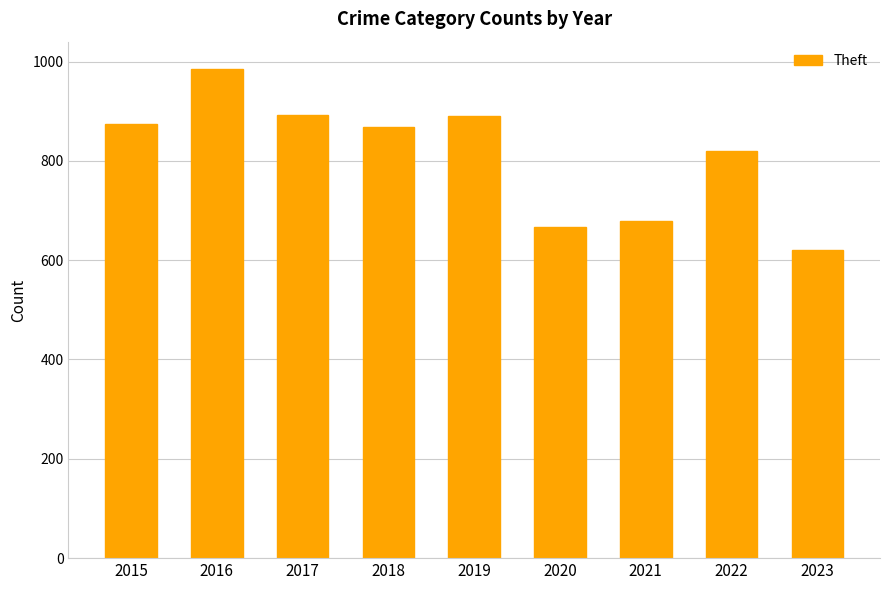

Where is the data nearest to the value 802?

2022